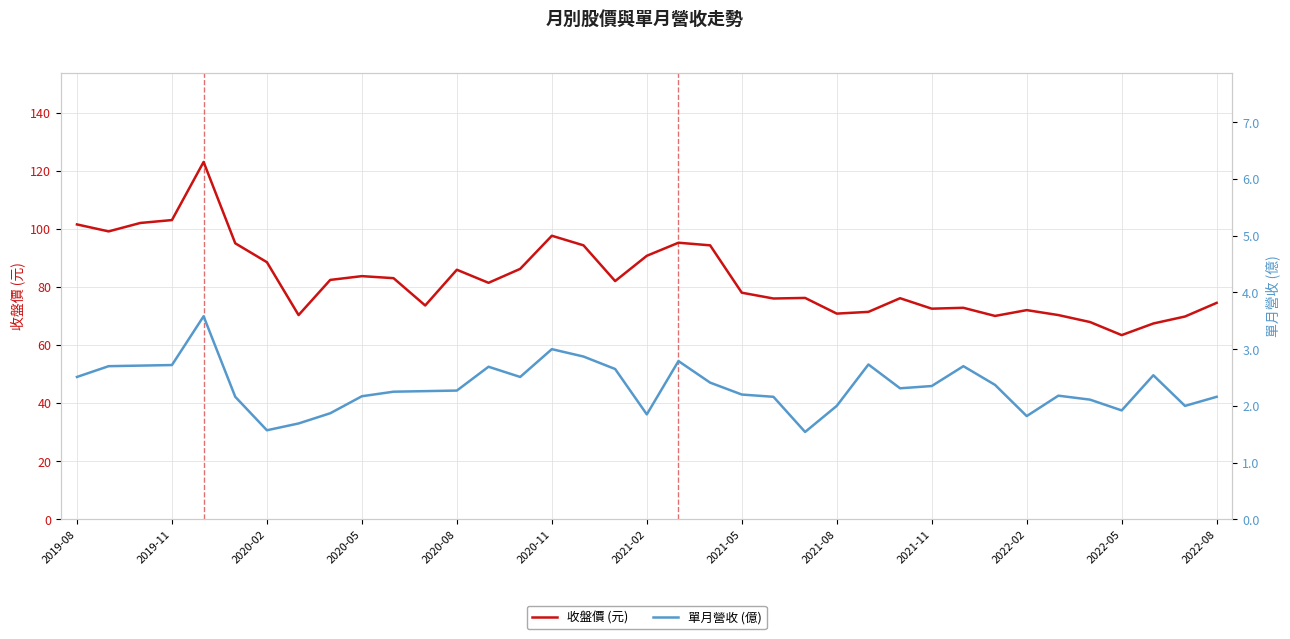

True or false: 收盤價 (元) has a value of 51.5 at 2019-11.

False